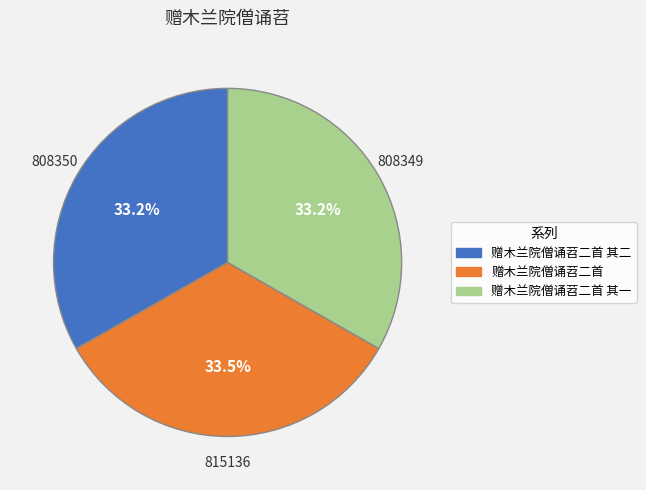

How many segments does this pie chart have?

3